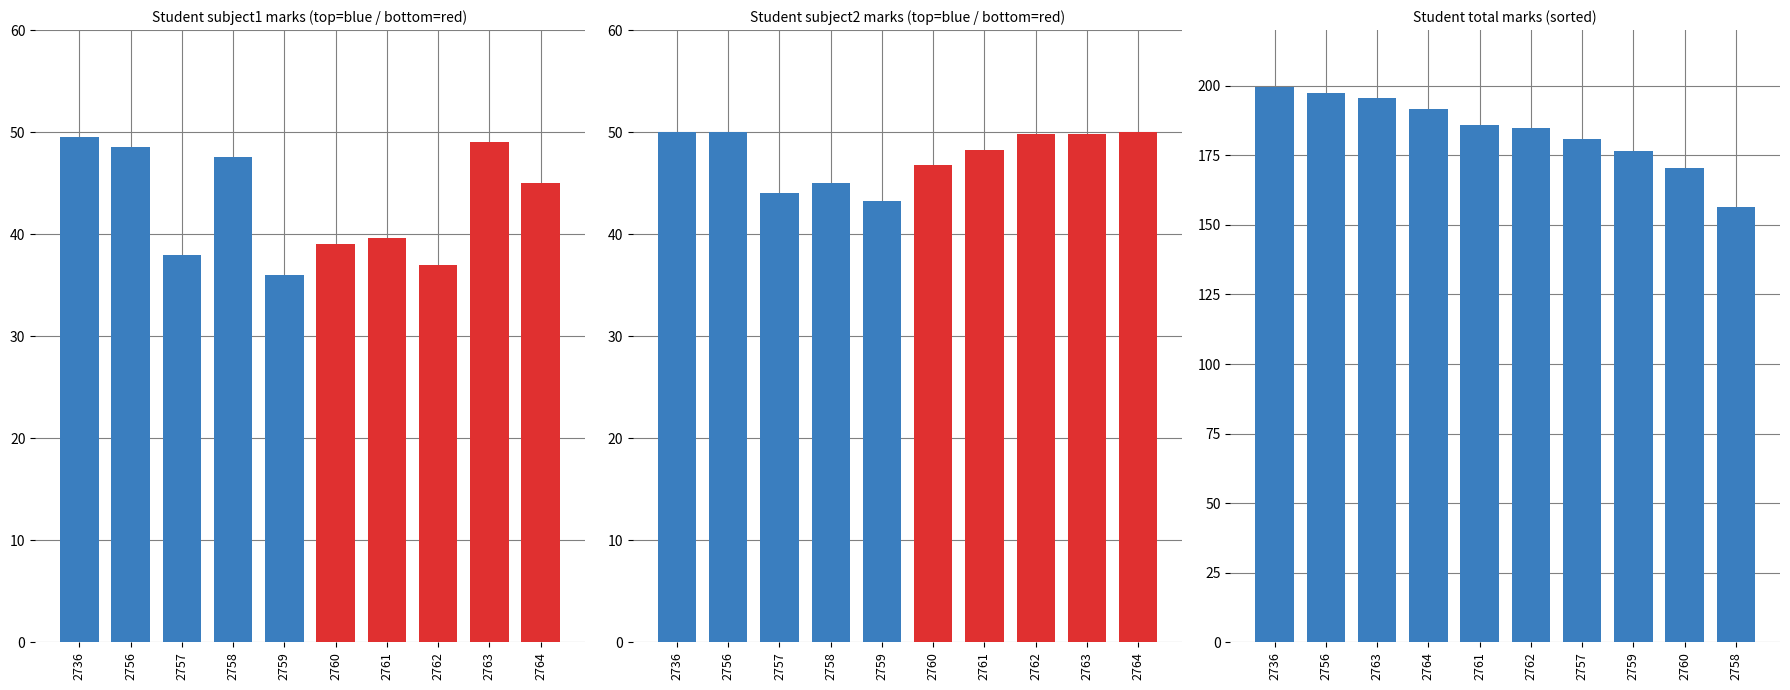

What is the lowest value of the subject2 series?

43.2